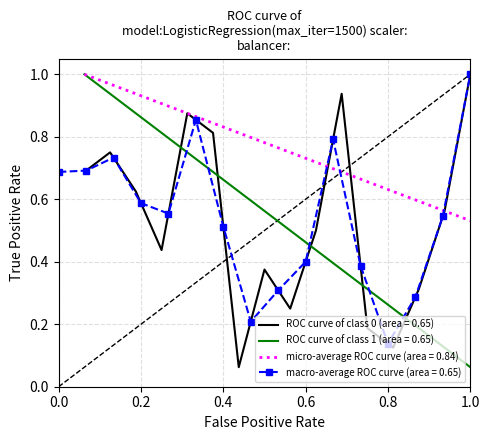

True or false: there are more than 2 points higher than both neighbors.

False